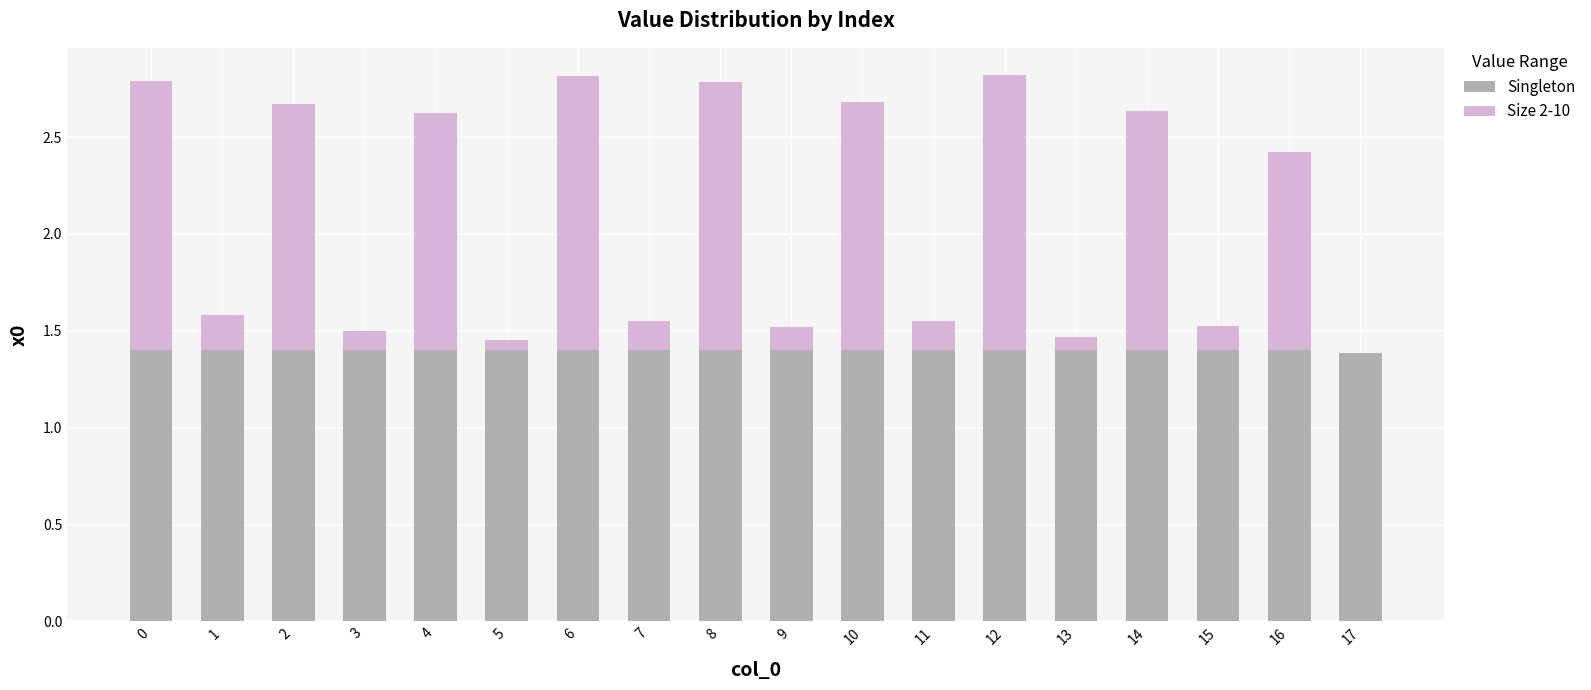

True or false: Singleton has a value of 2.0 at 15.

False